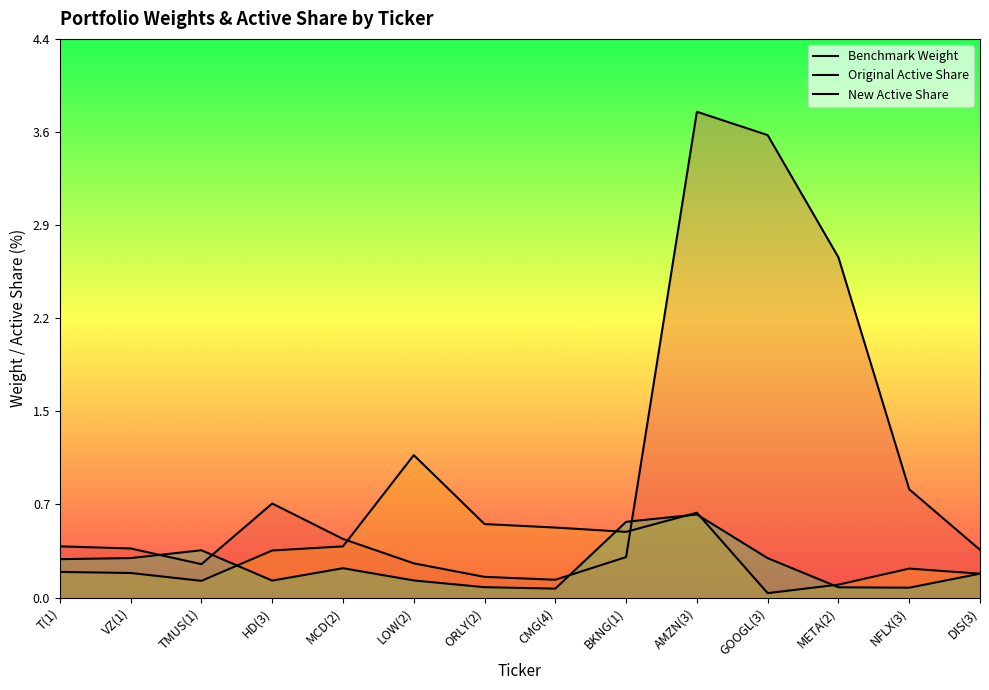

At which category does Benchmark Weight reach its first local valley?

TMUS(1)